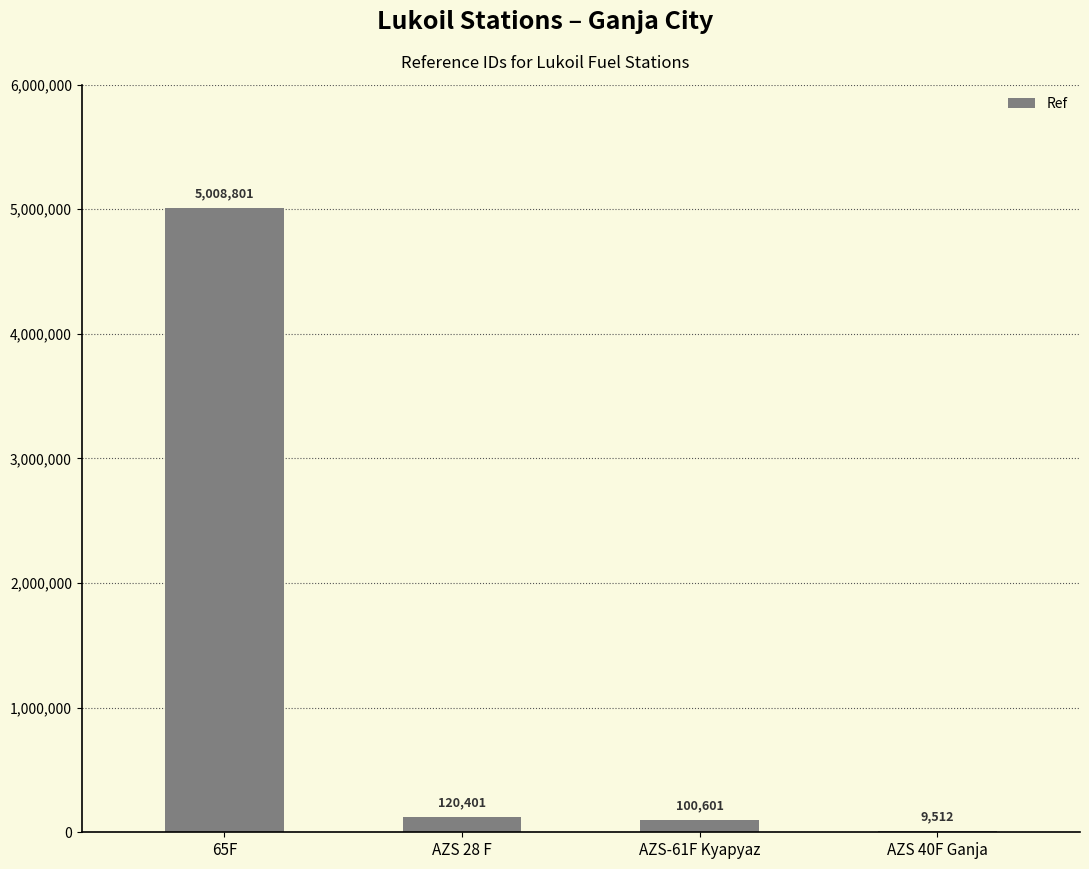

At which category does the chart reach its peak across all series?

65F